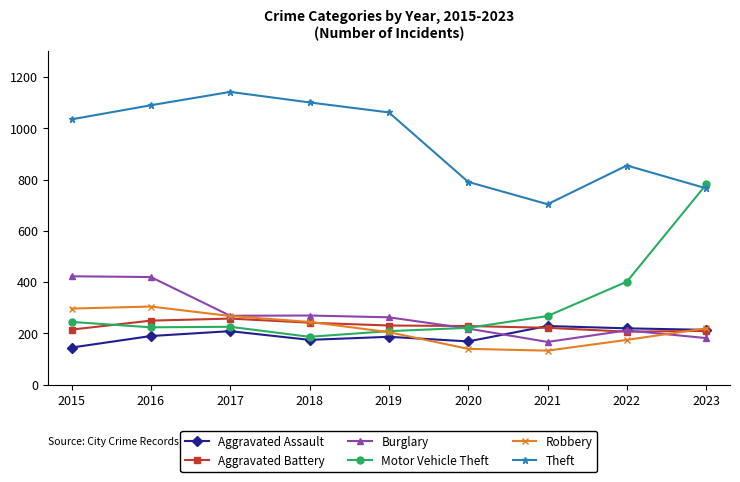

True or false: Theft has more than 2 interior local peaks.

False